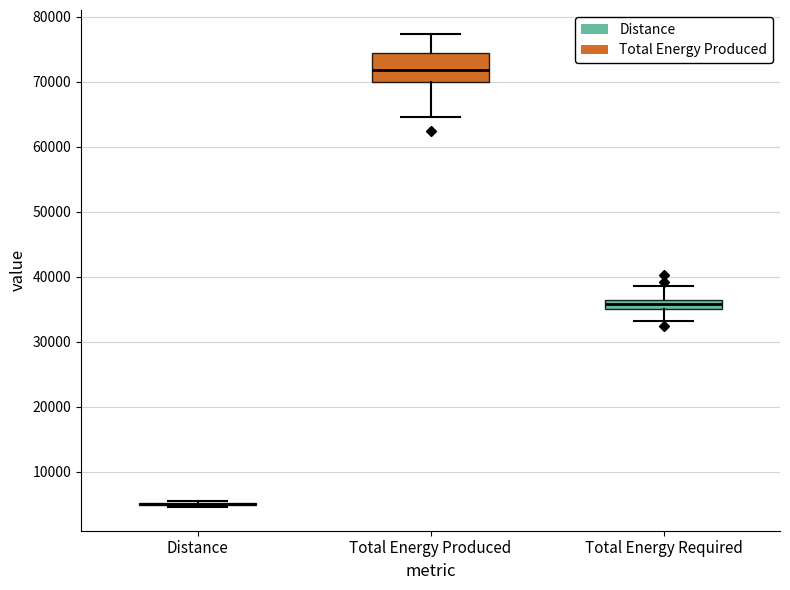

Which box is the tallest, from its lower edge to its upper edge?

Total Energy Produced